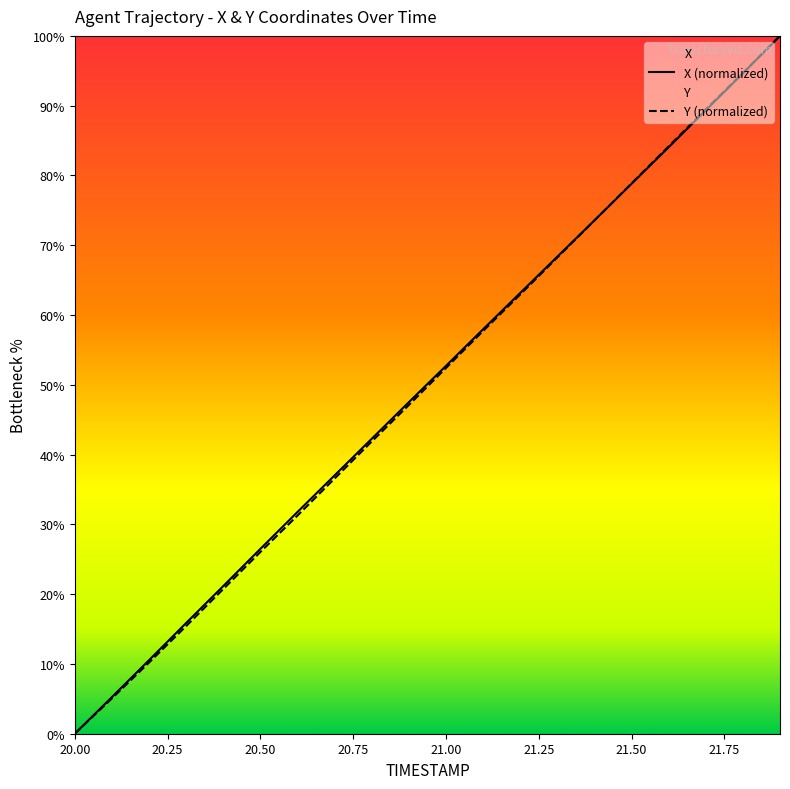

What is the label of the 2nd point from the right?

21.8